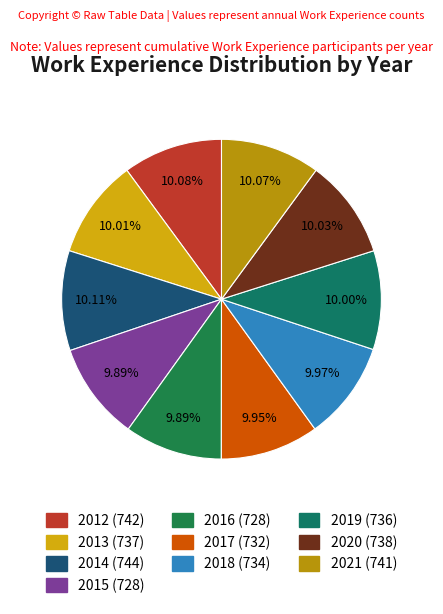

How many slices are in this pie chart?

10